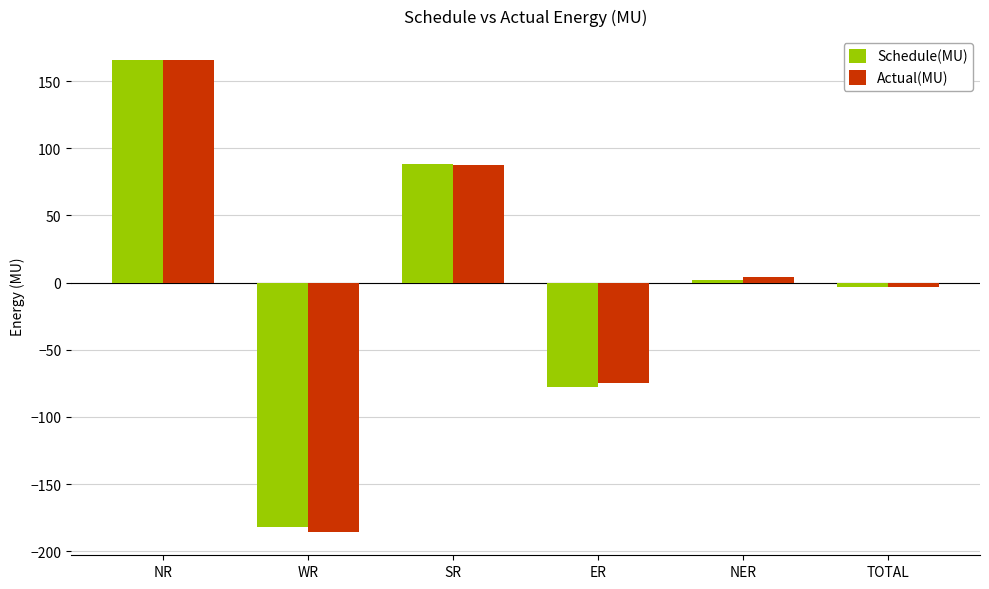

At how many categories does at least one series exceed 160?

1